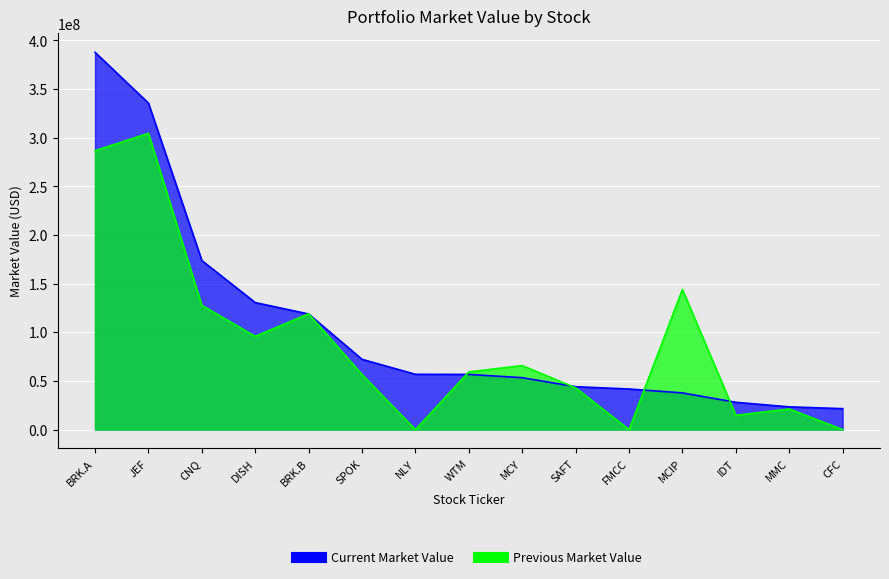

Which series changed the most between NLY and IDT?

Current Market Value